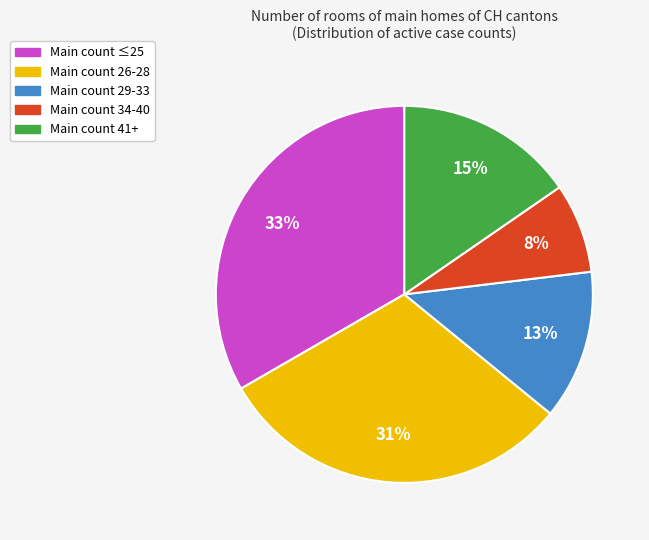

How many segments does this pie chart have?

5